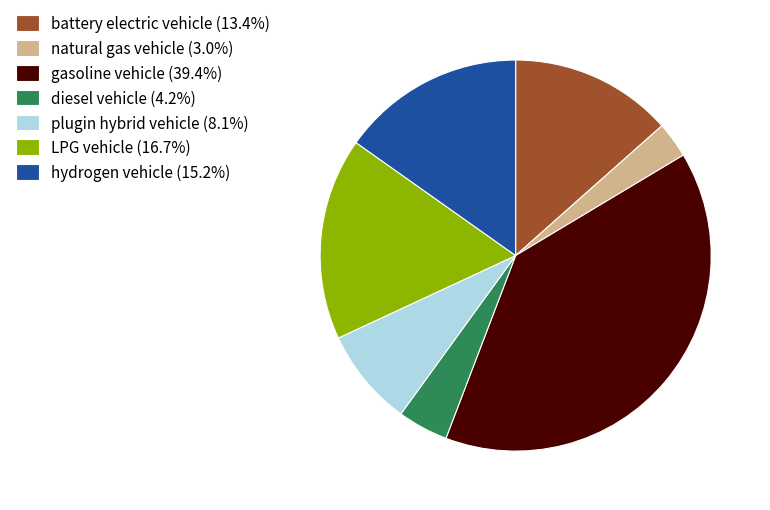

Between natural gas vehicle and LPG vehicle, which is larger?

LPG vehicle